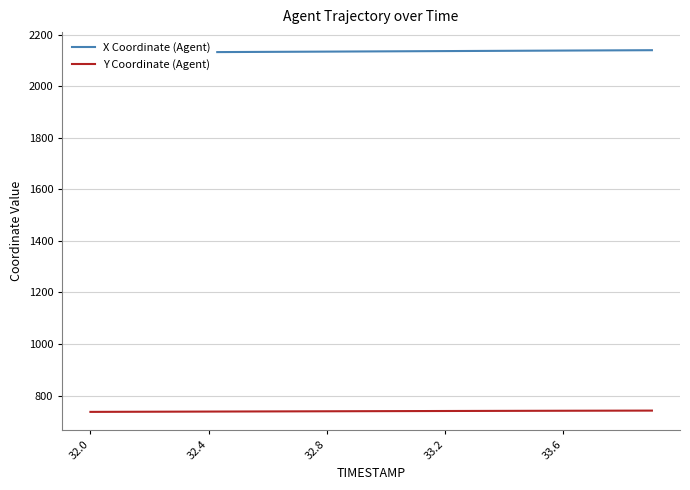

True or false: X Coordinate (Agent) and Y Coordinate (Agent) intersect in this chart.

False